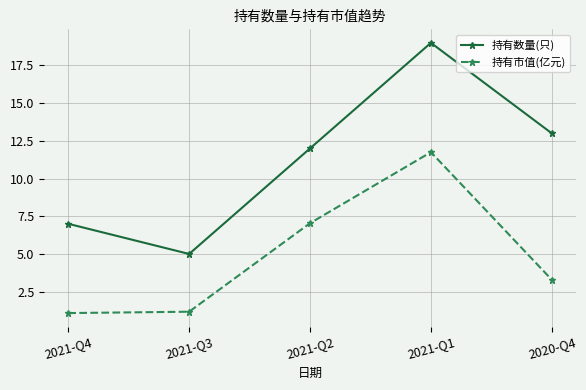

True or false: 持有数量(只) has more than 1 points higher than both neighbors.

False